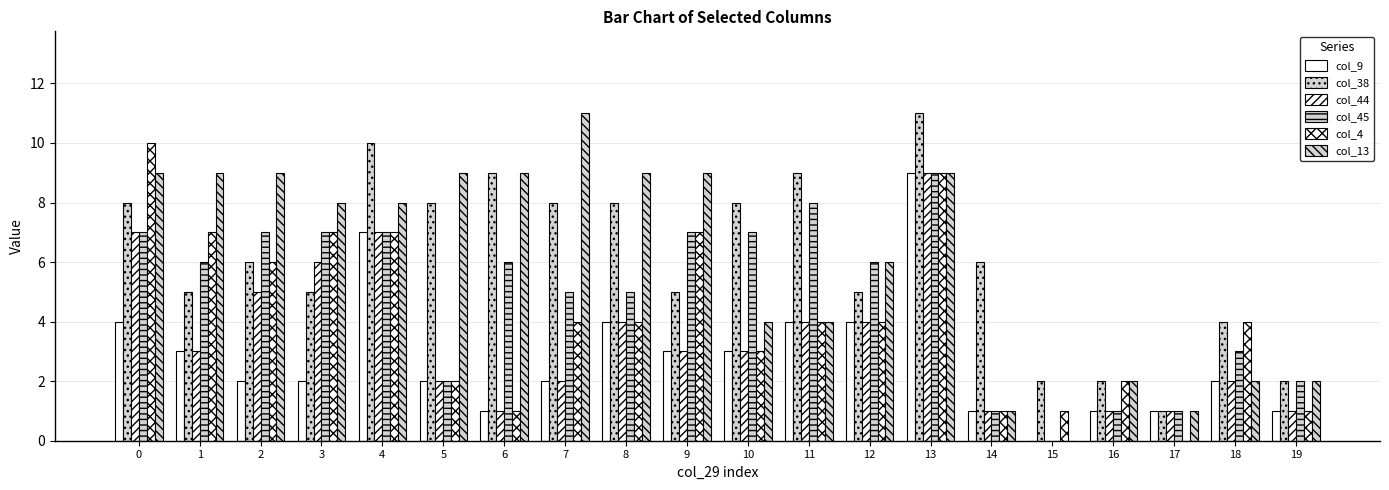

Are the bars horizontal?

No